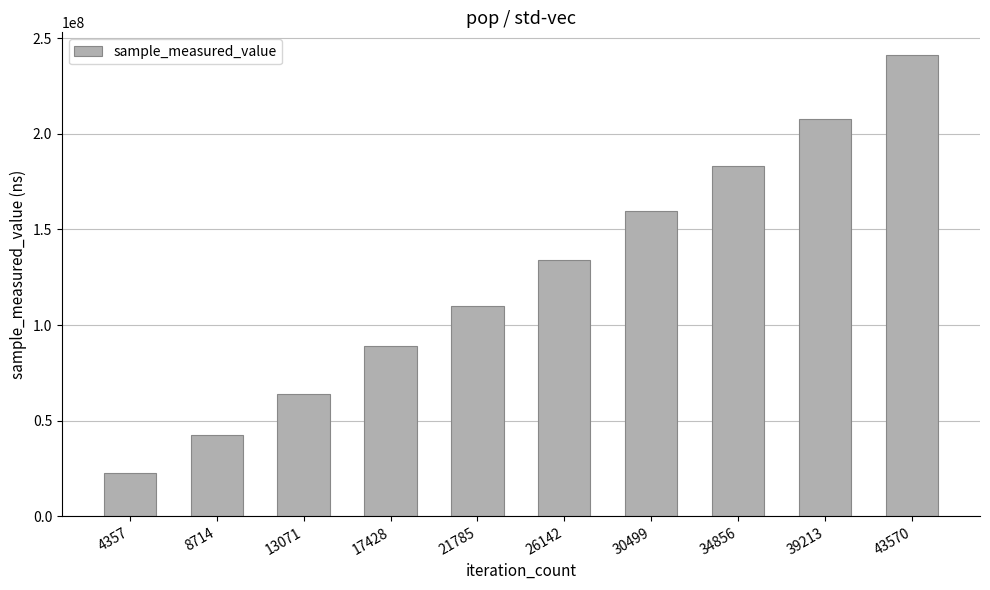

What is the greatest value displayed?

241013629